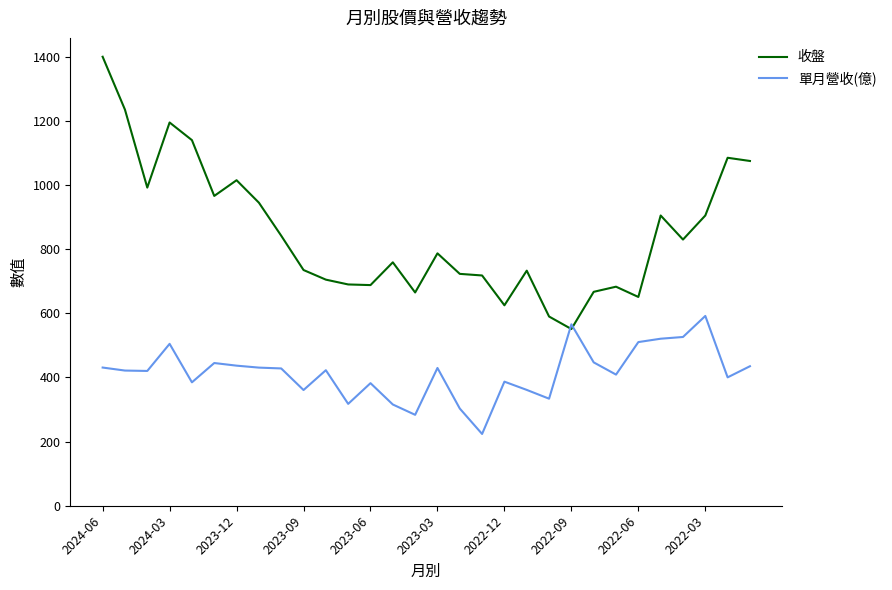

After their last crossing, which series has the higher values: 收盤 or 單月營收(億)?

收盤